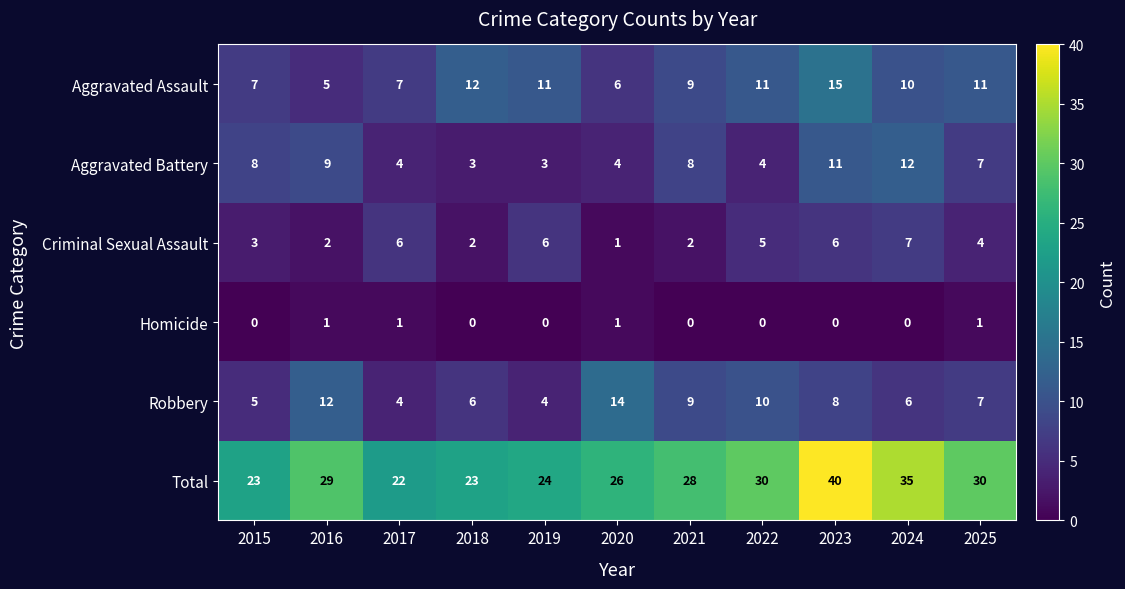

At which category is the sum across all series the highest?

2023